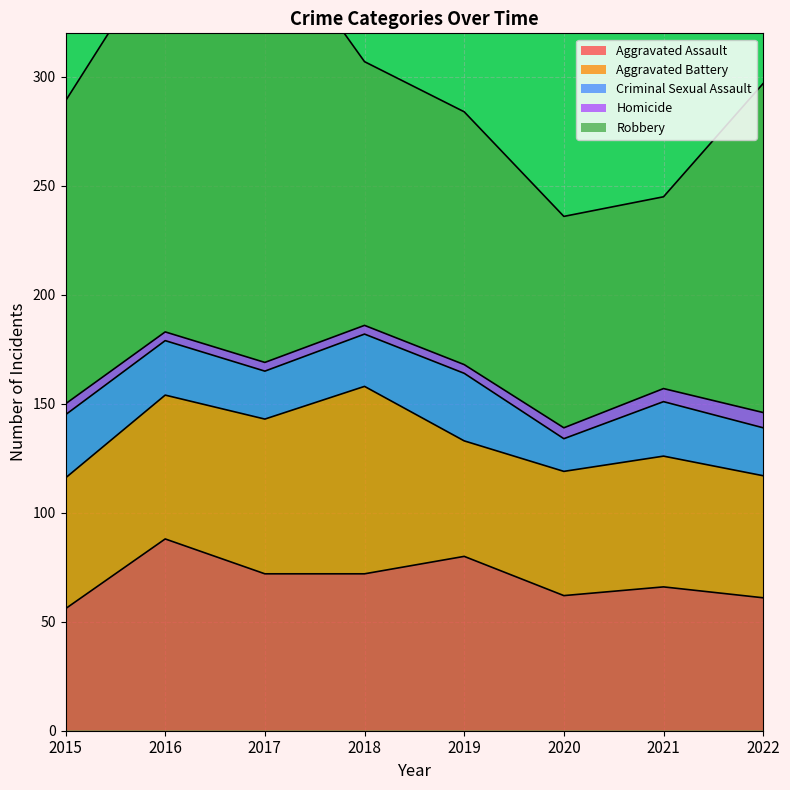

What is the value of the Robbery point at the 6th from the left?

97